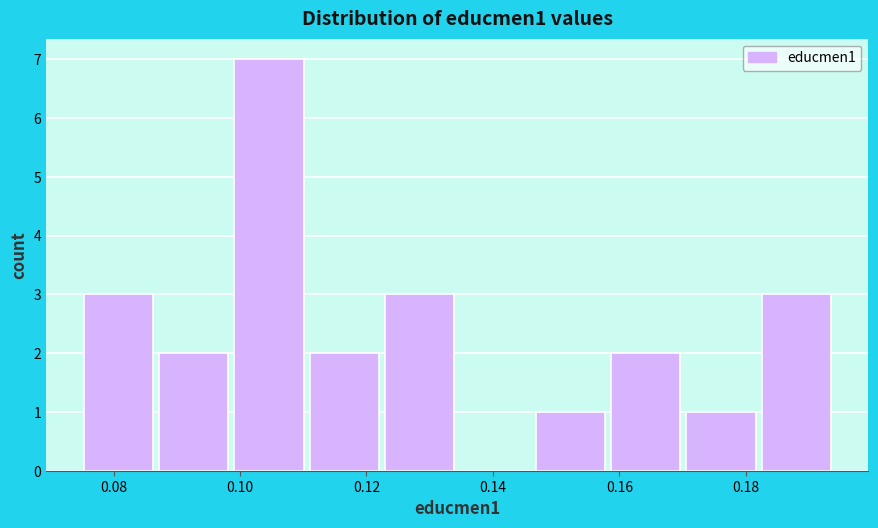

What is the height of the bar covering 0.158 to 0.170 on the x-axis? Neither the bar edges nor the heights are printed on the chart, so give them approximately, as read against the axes.

2